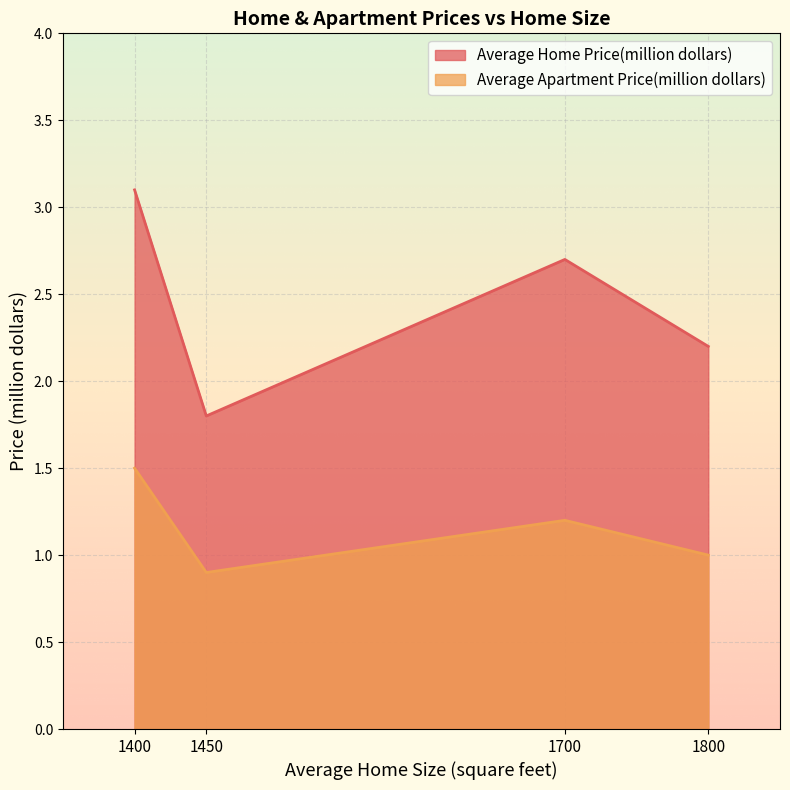

What is the difference between the Average Apartment Price(million dollars) values at 1400 and 1800?

0.5